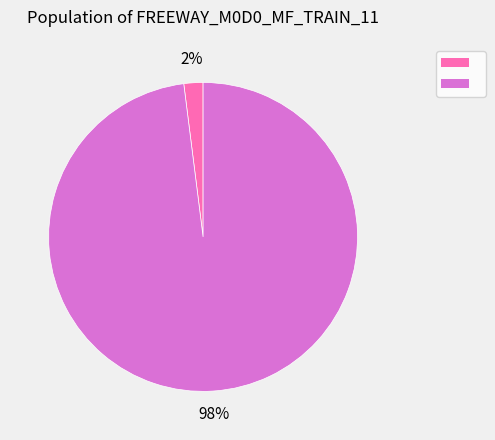

To the nearest percent, what is the difference between the largest and smallest slice percentages?

96%